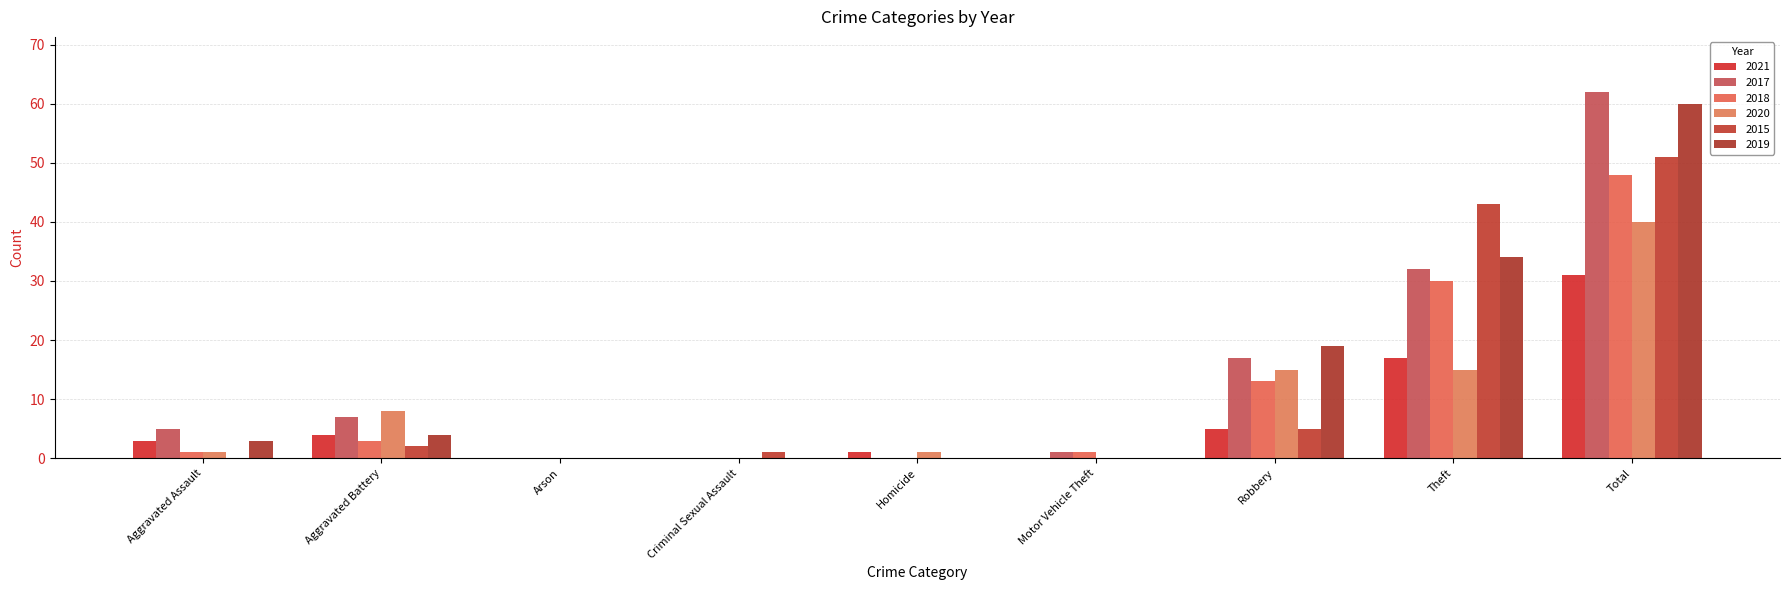

Which series has the widest spread of values?

2017